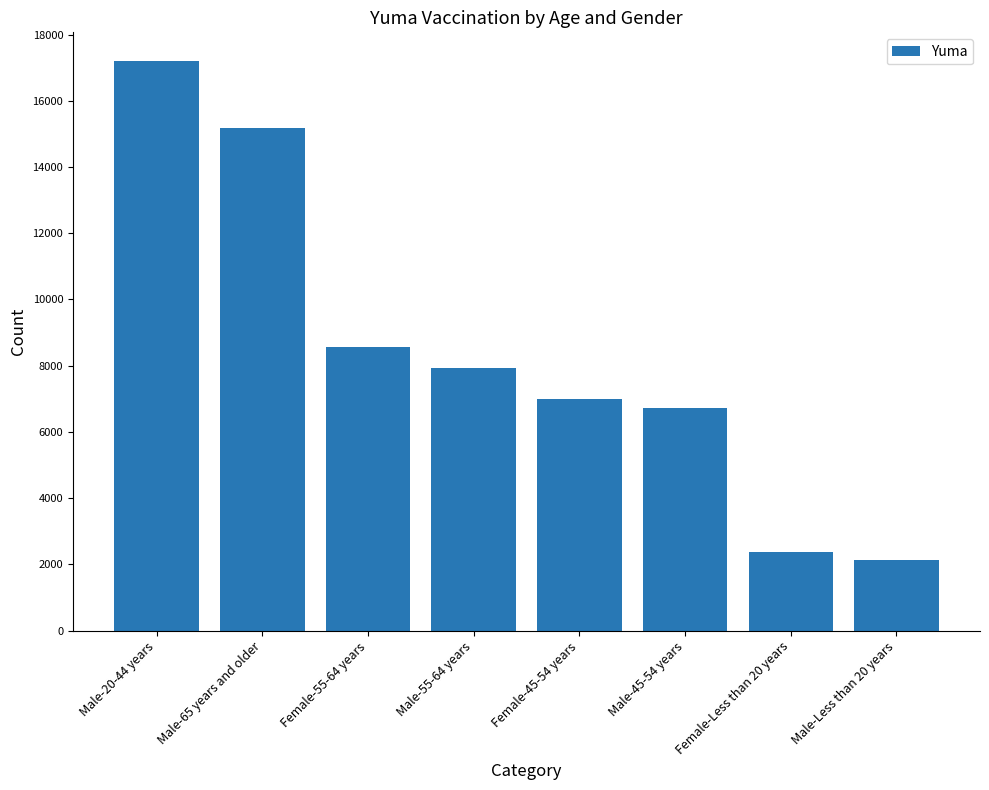

Reading left to right, list all the values displayed in this chart.

Male-20-44 years=17207	Male-65 years and older=15177	Female-55-64 years=8556	Male-55-64 years=7923	Female-45-54 years=6997	Male-45-54 years=6728	Female-Less than 20 years=2361	Male-Less than 20 years=2119